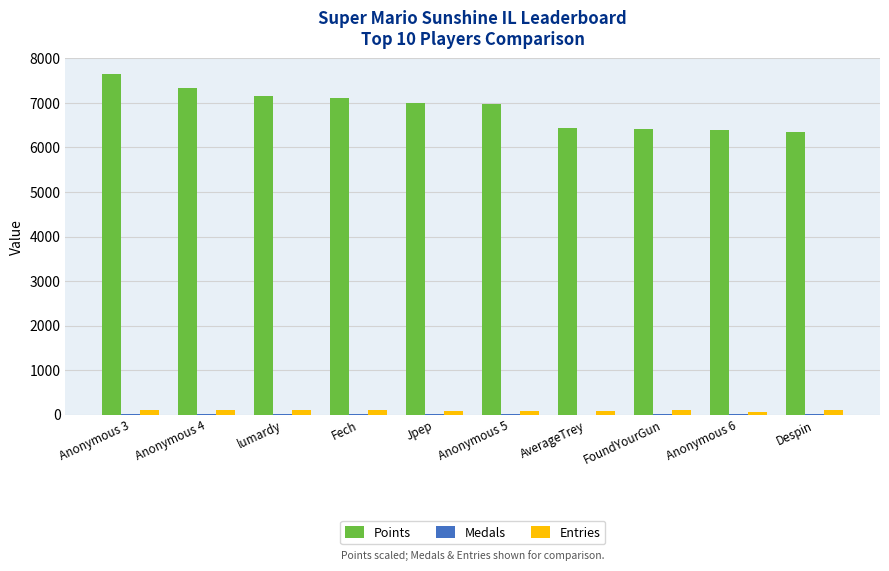

At which label does Points reach its peak?

Anonymous 3